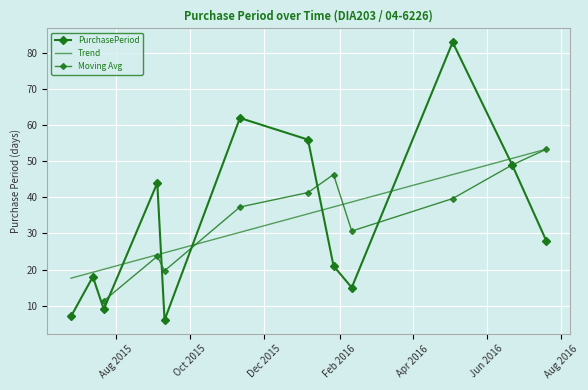

What is the average value?

33